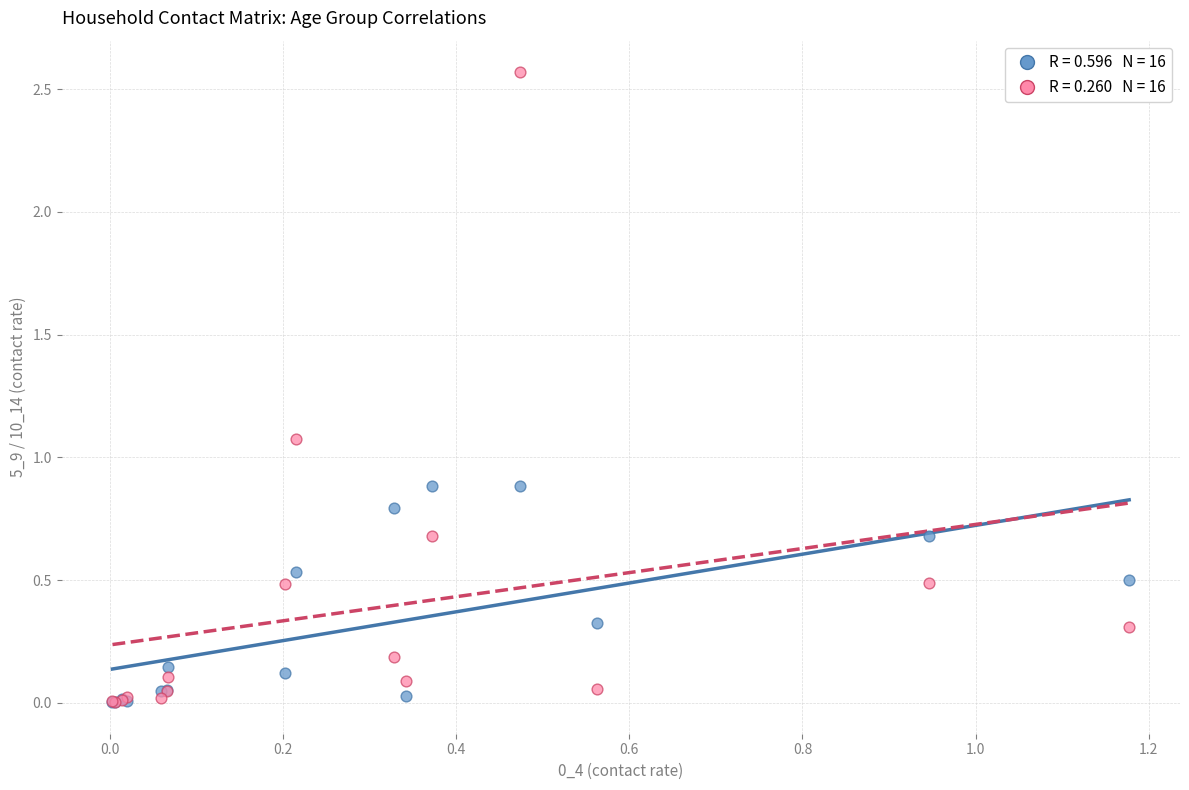

Across all series, what Y value is closest to 1?

1.1